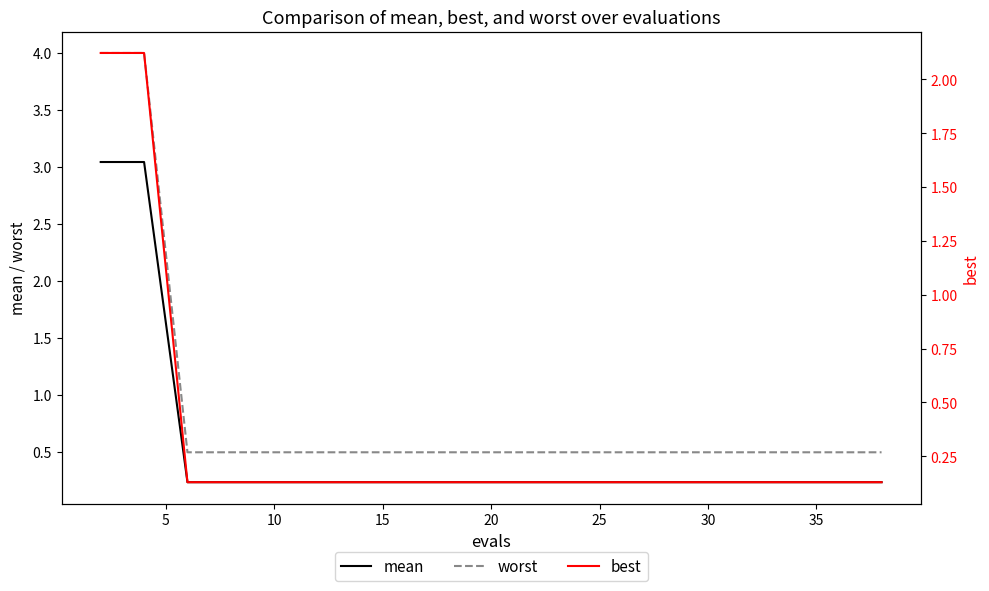

List the series in order of their overall mean, lowest first.

best, mean, worst